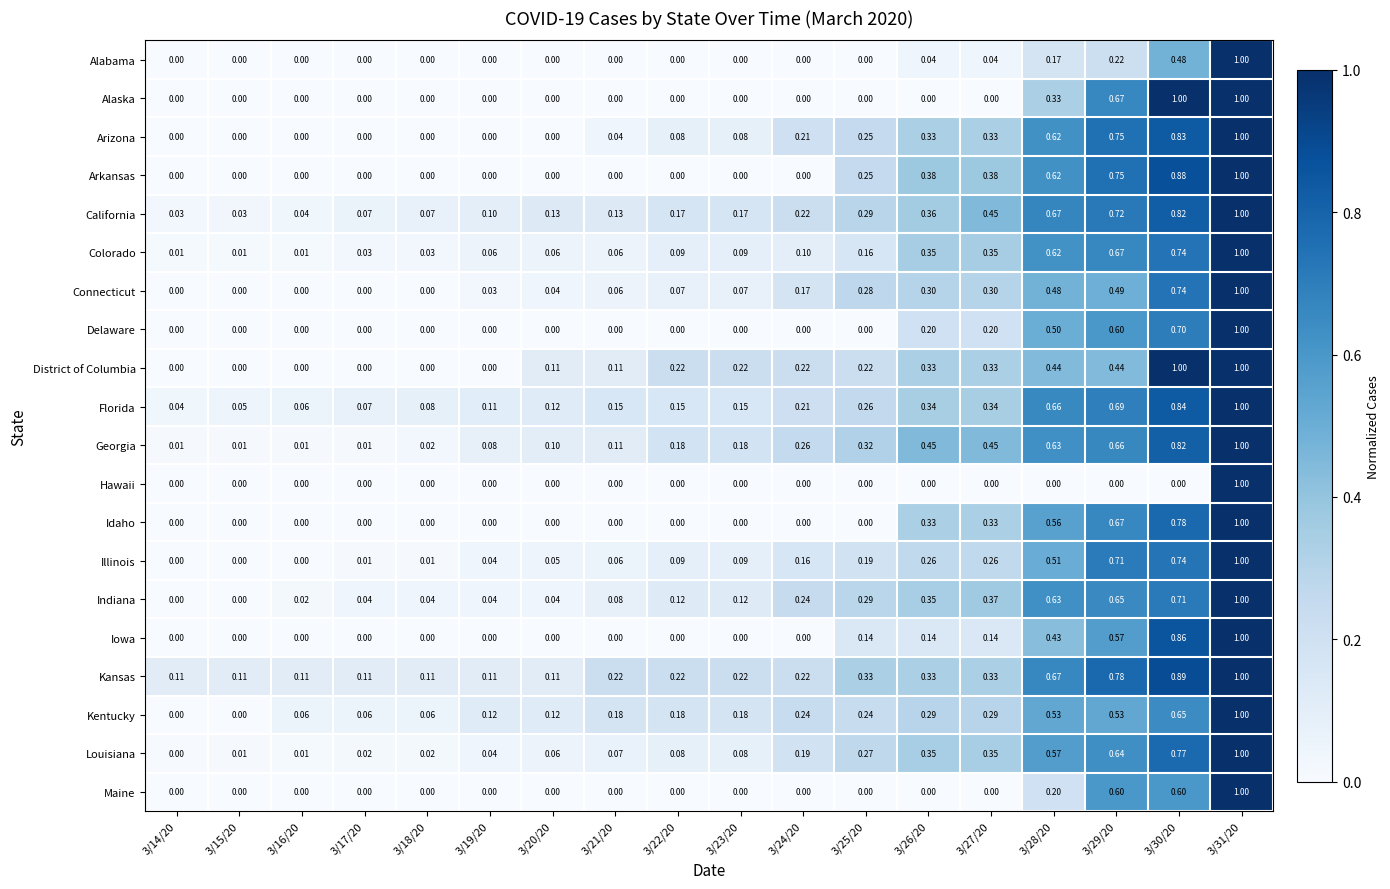

Is the value of California at 3/30/20 greater than the value of Kentucky at 3/18/20?

Yes